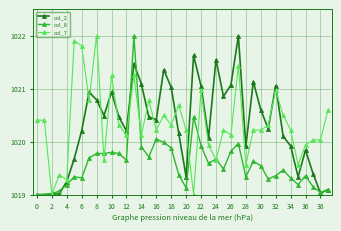

What is the highest value of the col_8 series?

1022.0